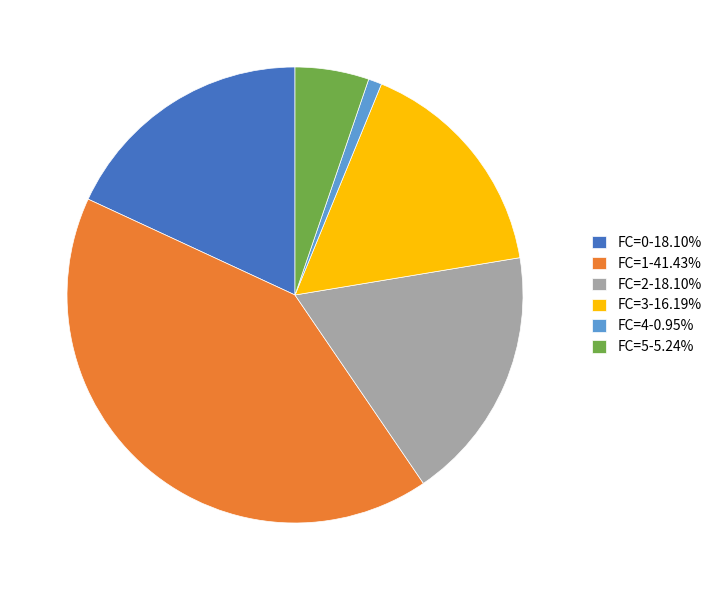

Does any single category account for the majority?

No